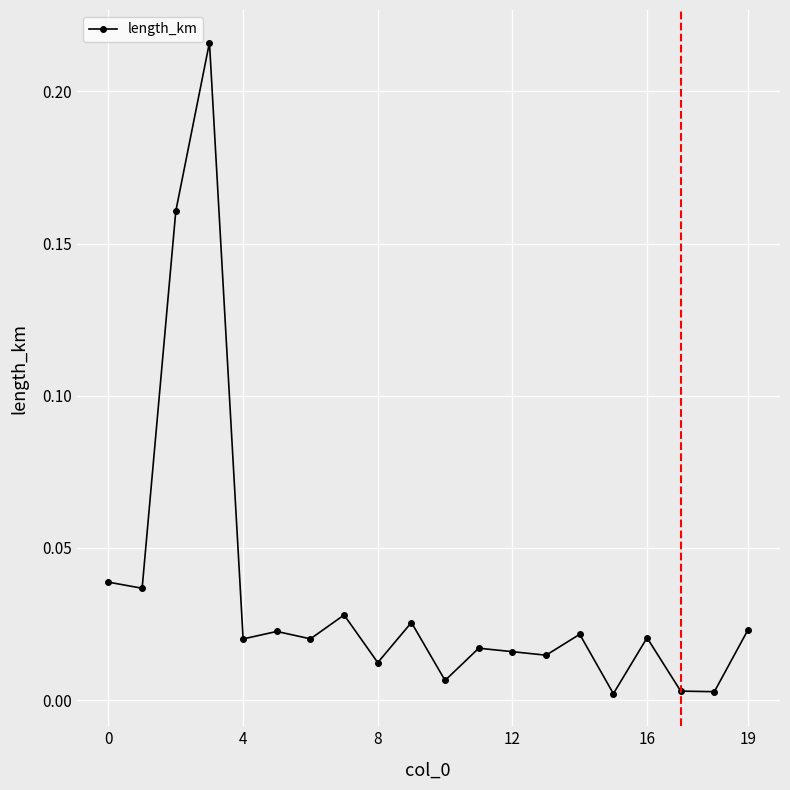

True or false: the data has more than 0 interior local peaks.

True